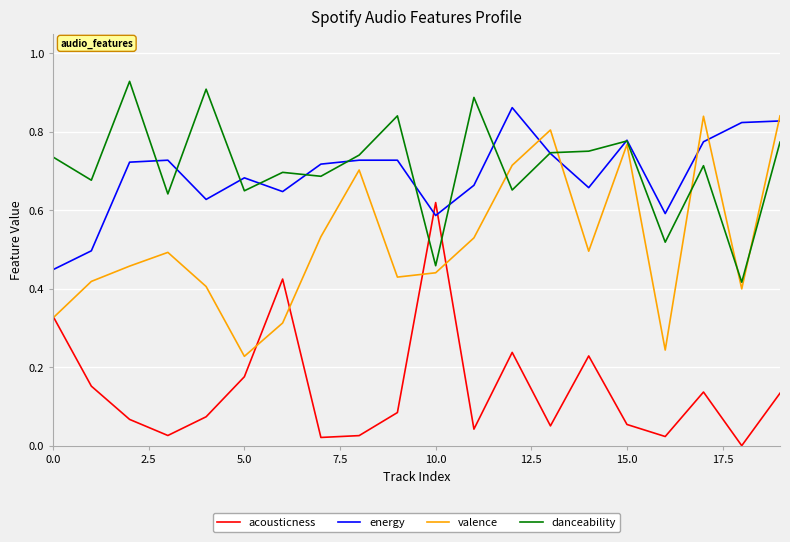

Which series ends up on top after the final intersection of acousticness and danceability?

danceability